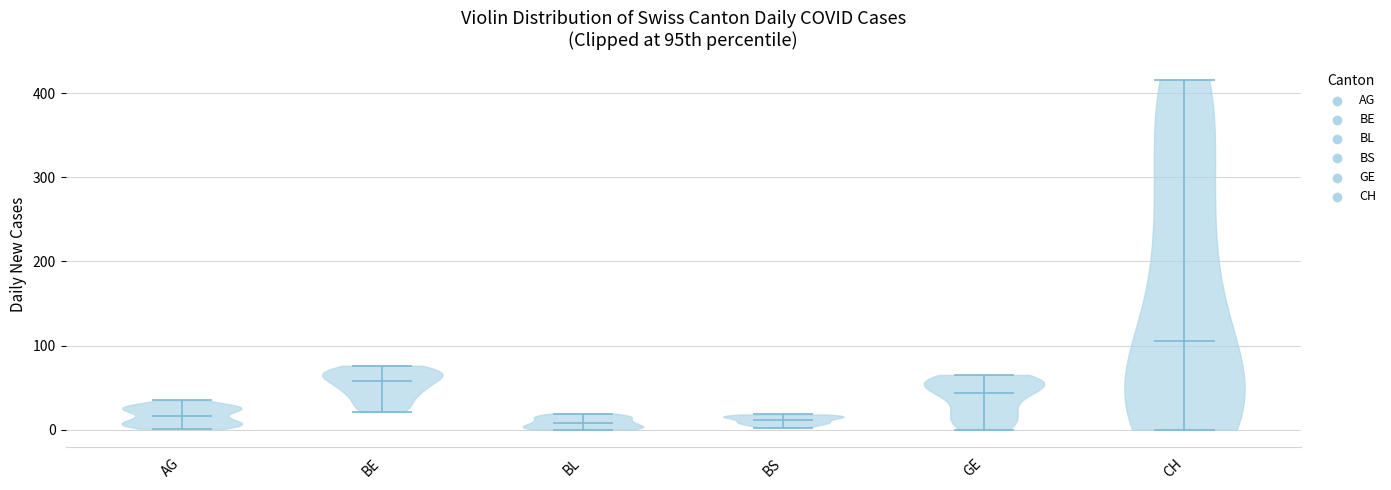

What is the lowest point the violin for AG reaches on the y-axis? The values are not printed on the chart, so give them approximately, as read against the axis.

0